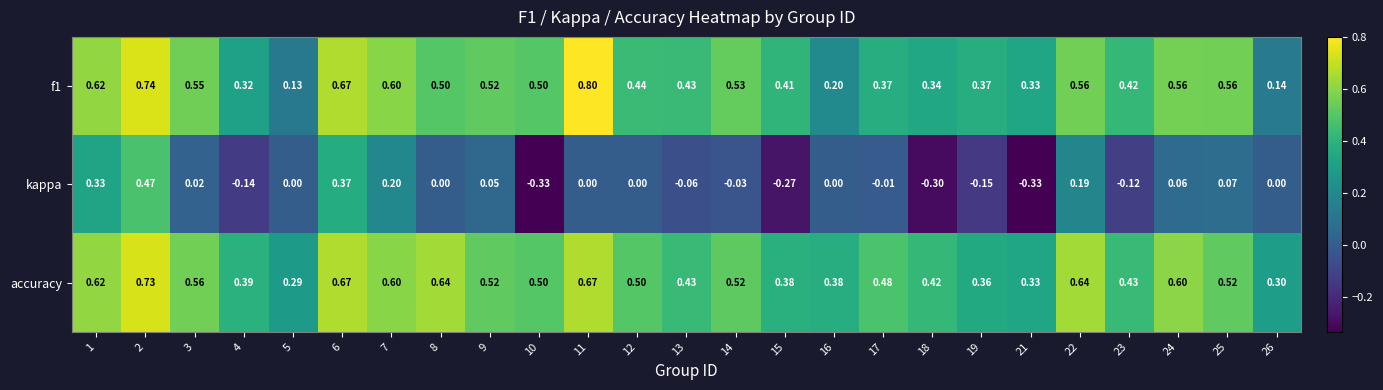

Which series has the largest range (max minus min)?

kappa